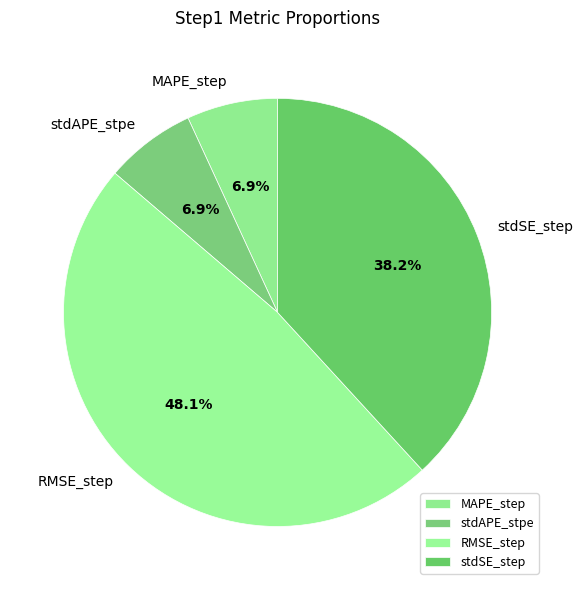

True or false: RMSE_step accounts for 48% of the total.

True